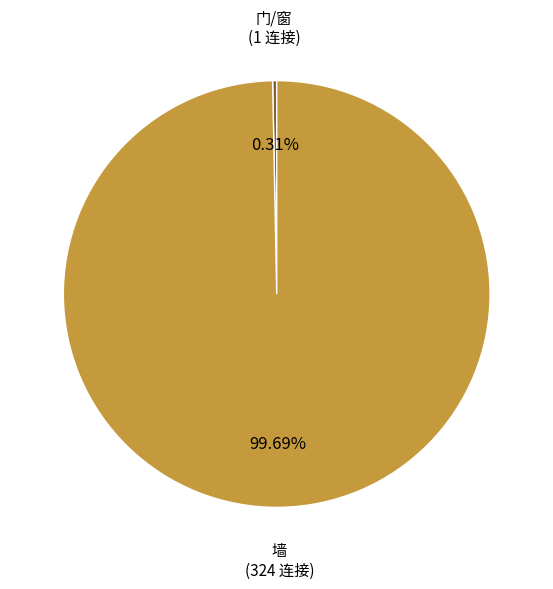

How many slices are in this pie chart?

2